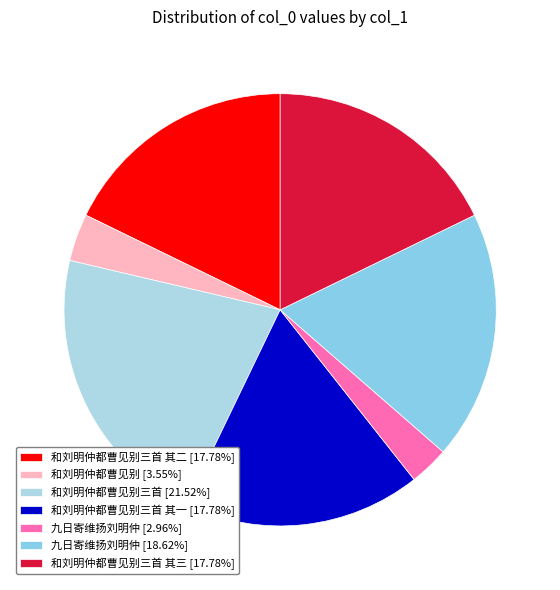

Count the number of slices in the pie.

7